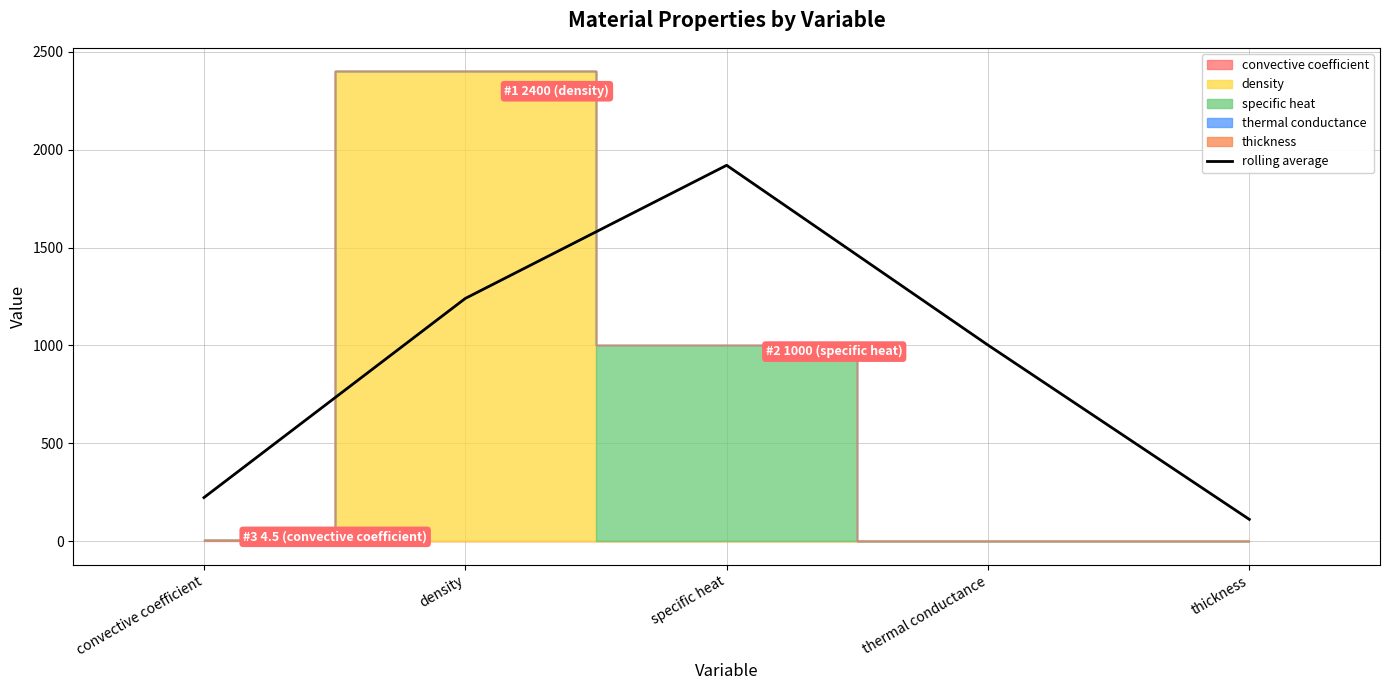

List the labels in order of rolling average value, largest first.

specific heat, density, thermal conductance, convective coefficient, thickness